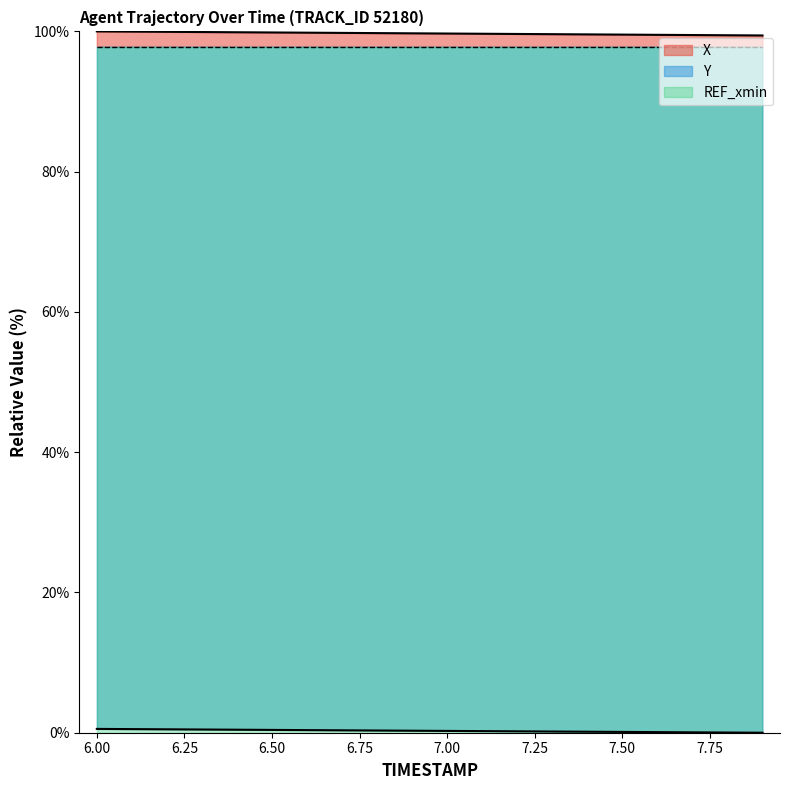

What is the label of the 10th point from the right?

7.0